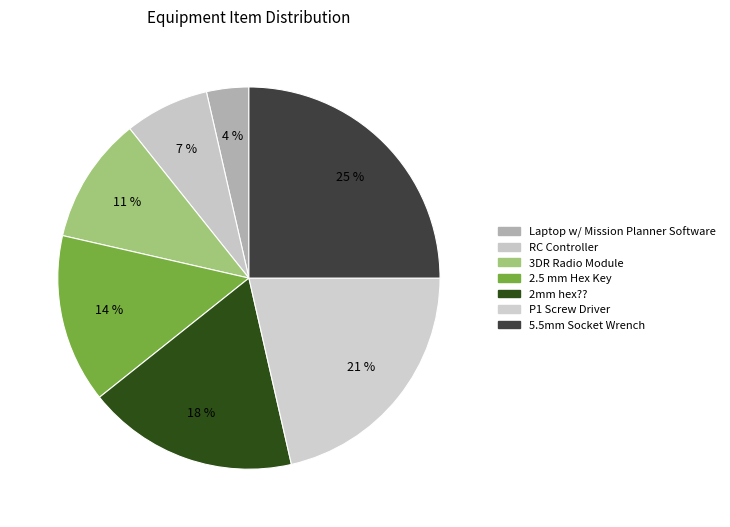

Which category has the smallest portion of the pie?

Laptop w/ Mission Planner Software